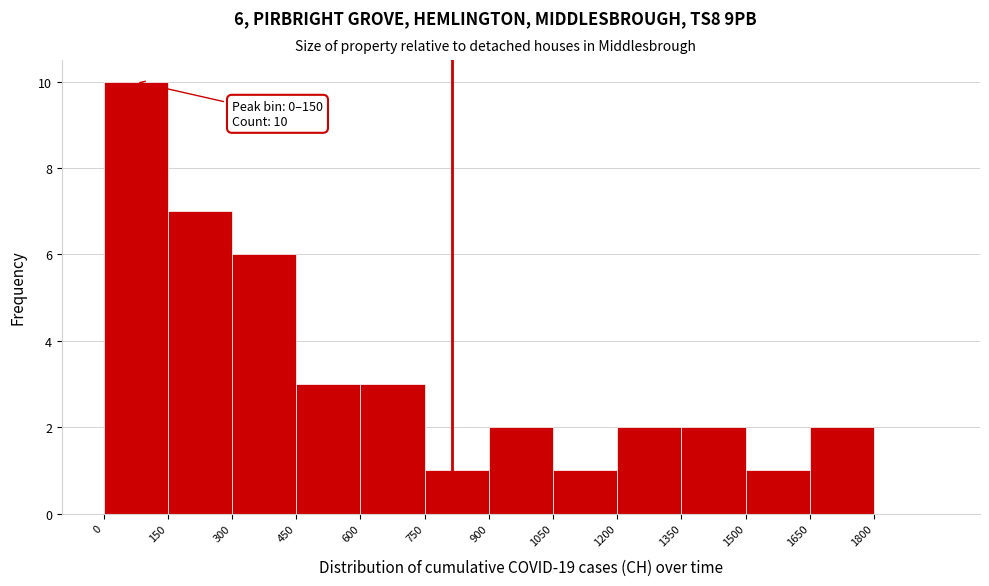

Over which range of the x-axis is the bar tallest?

0 to 150